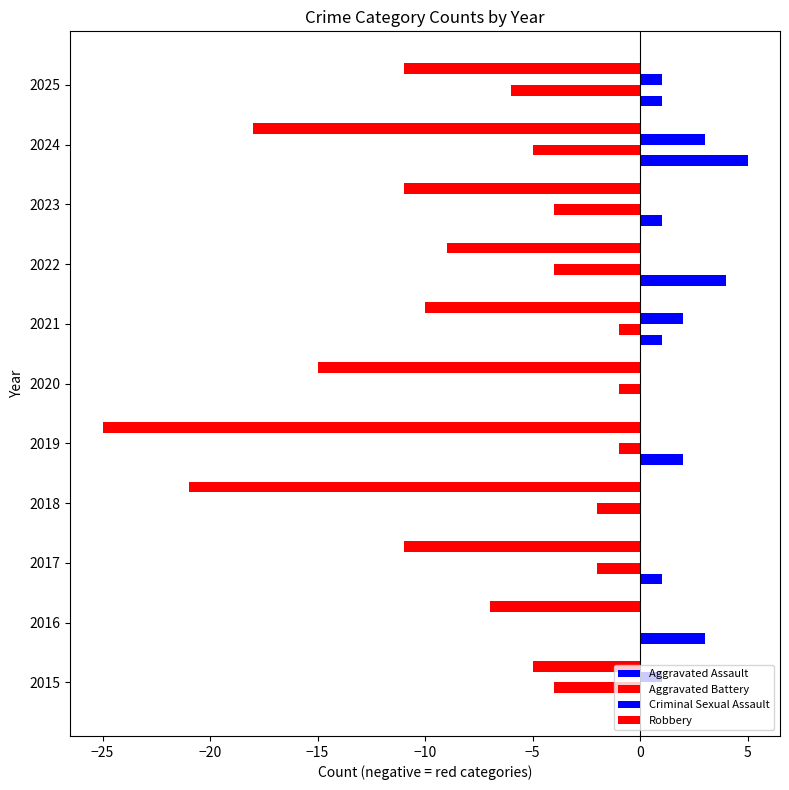

How many series are shown in this chart?

4